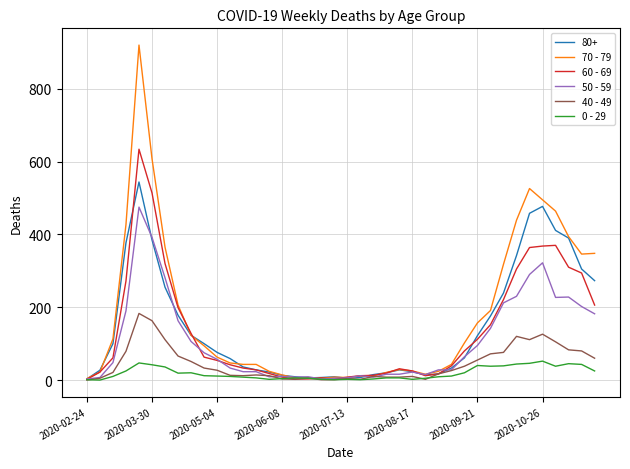

What is the maximum value shown in the chart?

920